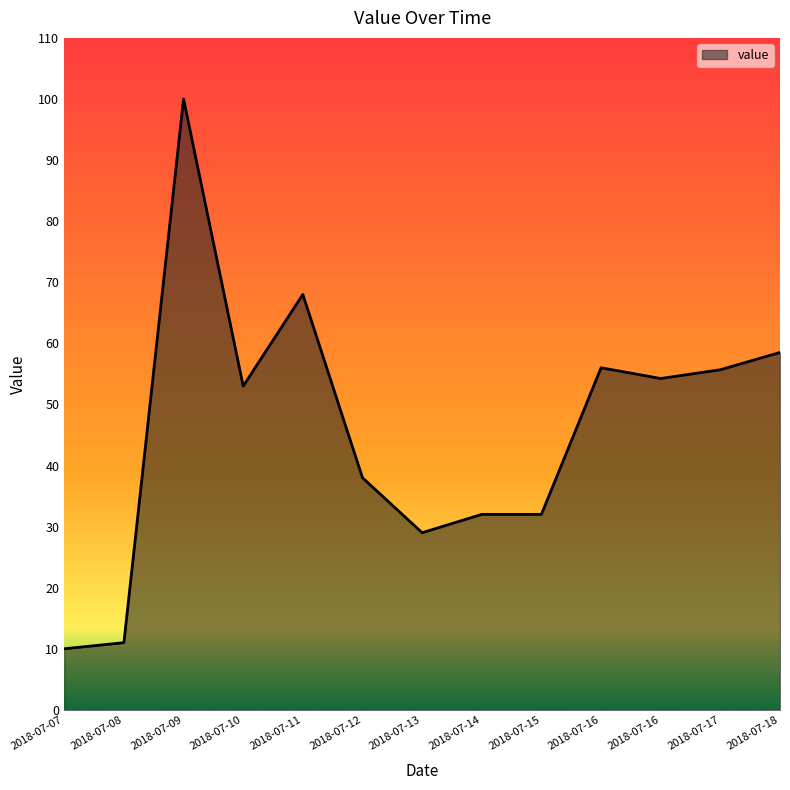

What is the value of the 9th point from the left?

32.0